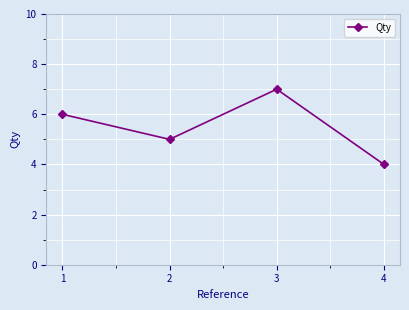

How many points are higher than both their immediate neighbors (excluding endpoints)?

1